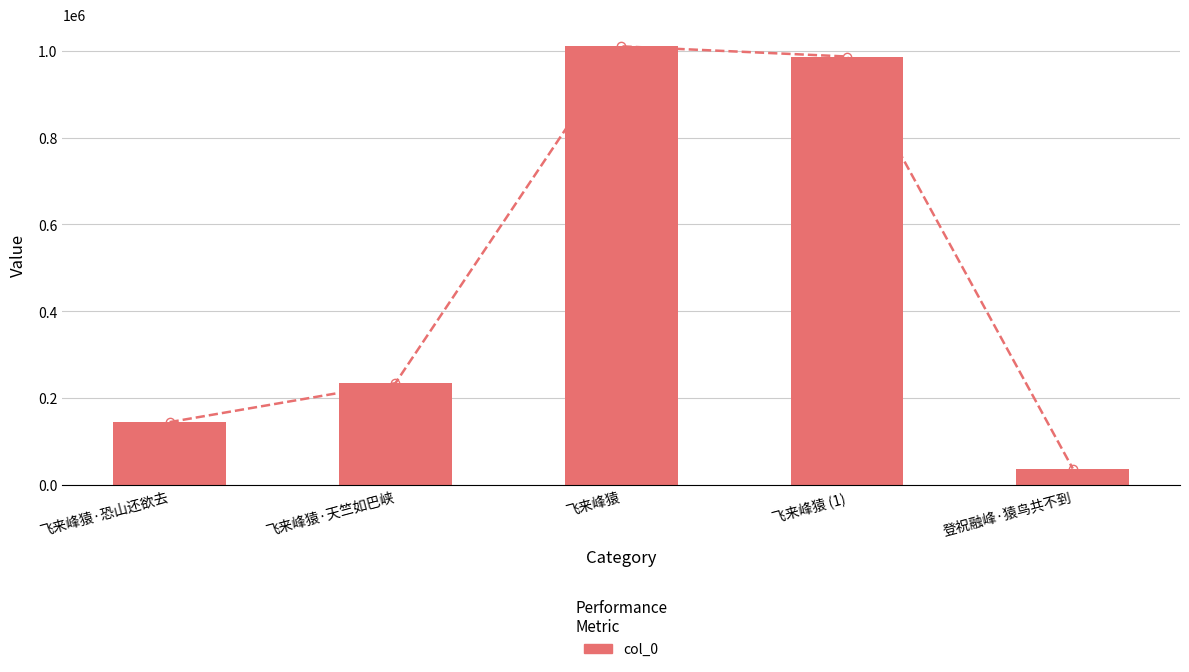

Between 飞来峰猿·恐山还欲去 and 登祝融峰·猿鸟共不到, which is larger?

飞来峰猿·恐山还欲去